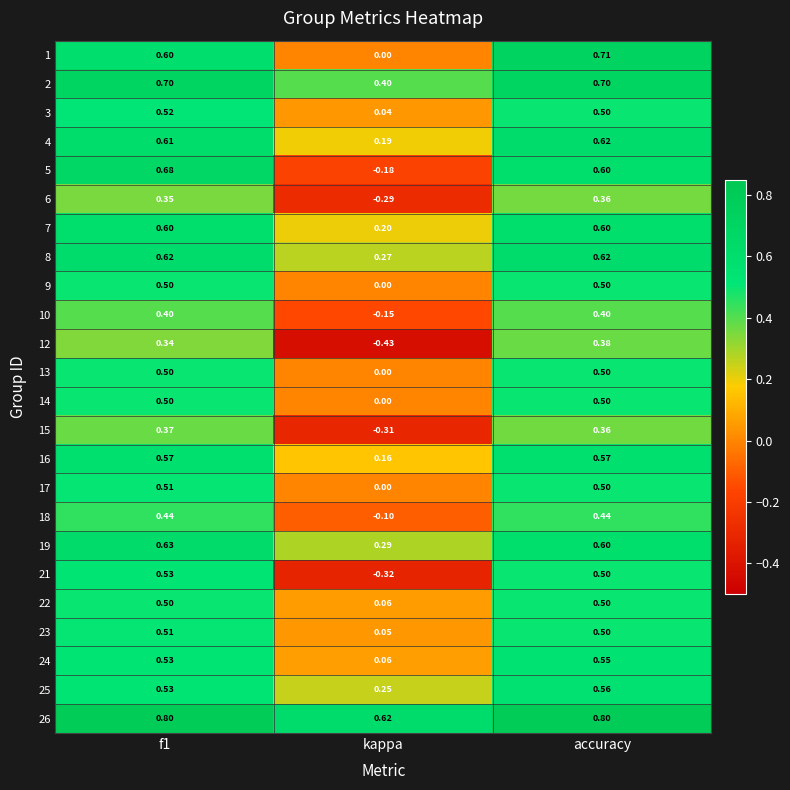

What is the difference between the highest and lowest values at f1?

0.5